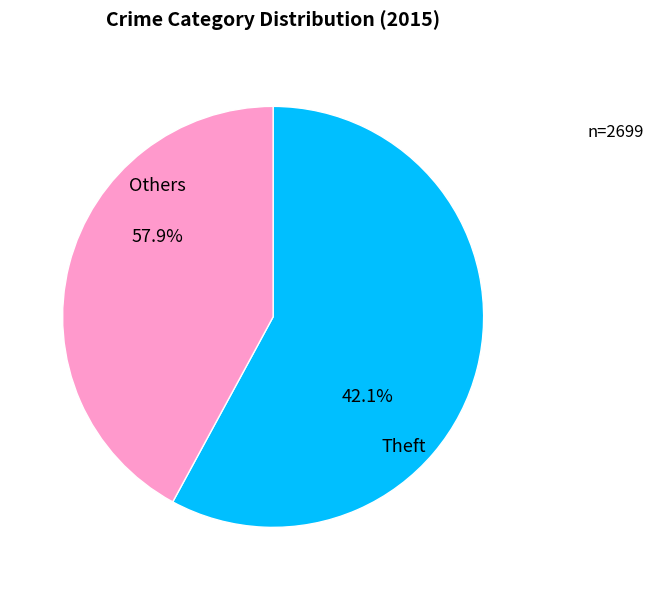

Does Aggravated Assault account for over 50% of the chart?

No